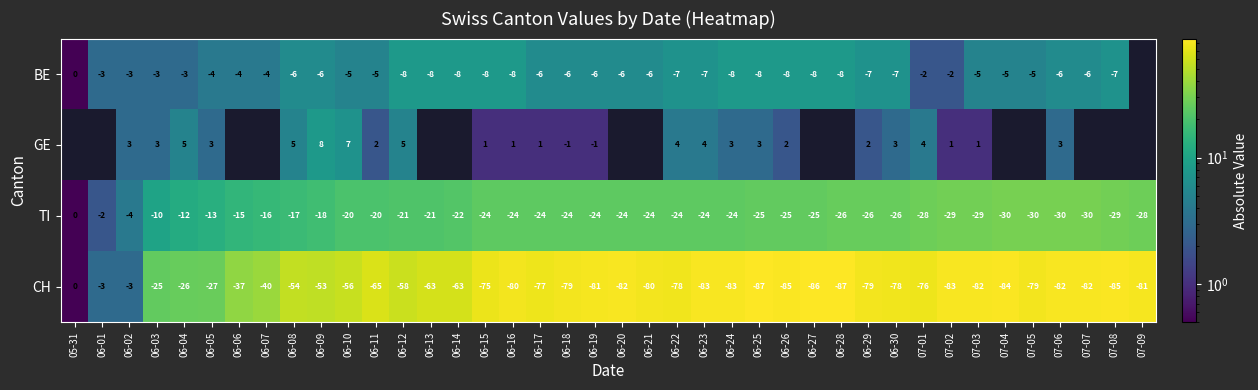

The value of GE at 06-02 is 3.0. True or false?

True